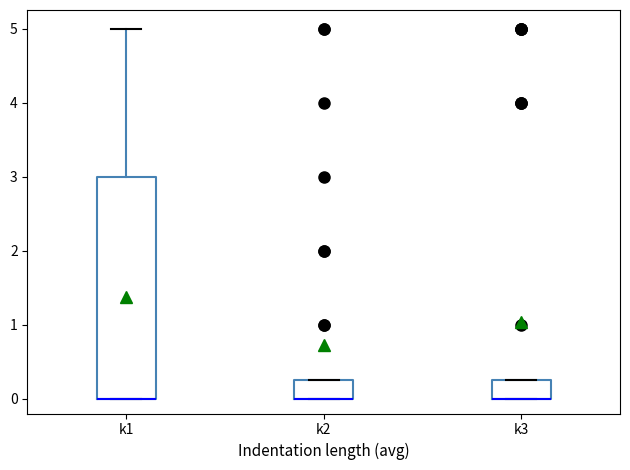

Where is the upper edge of the box for k3 on the y-axis? The values are not printed on the chart, so give them approximately, as read against the axis.

0.3